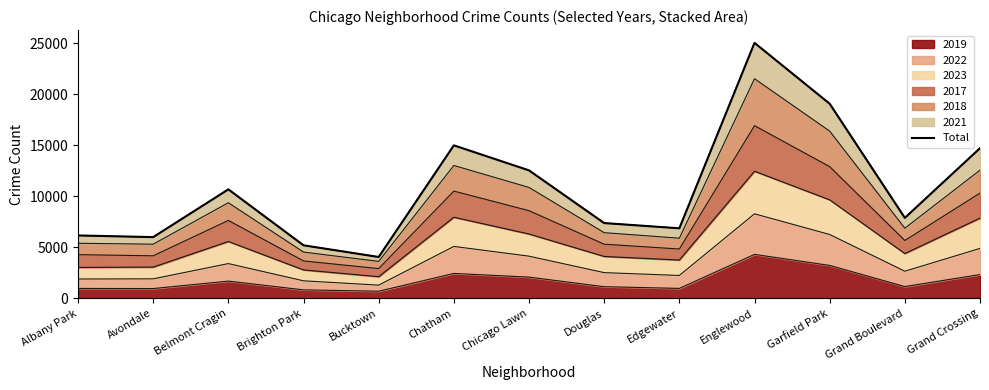

What is the label of the 2nd point from the left?

Avondale